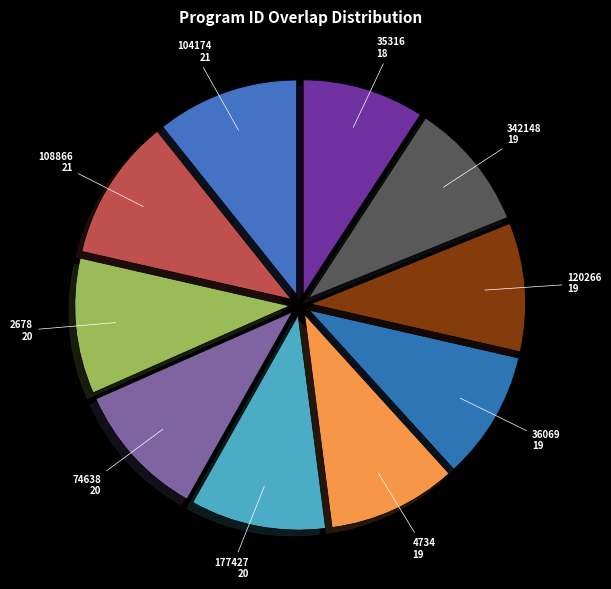

Is it true that 104174 is 11% of the pie?

True